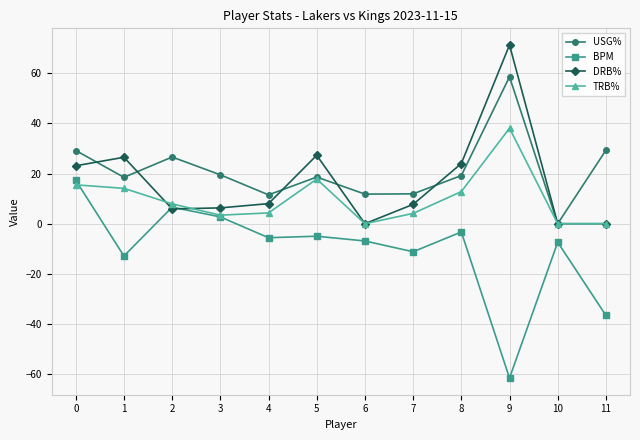

True or false: USG% has more than 1 points higher than both neighbors.

True